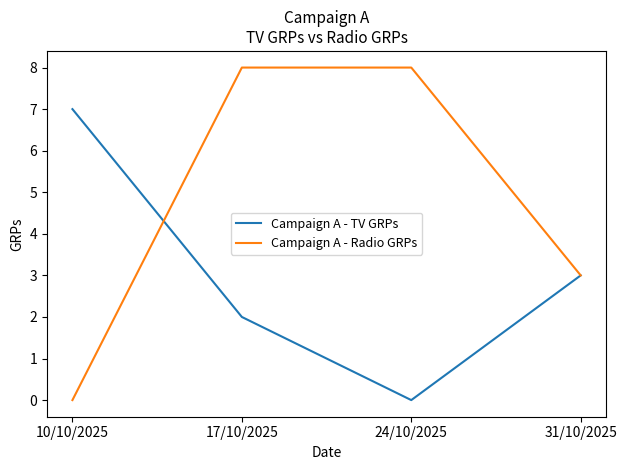

At which category is the sum across all series the highest?

17/10/2025